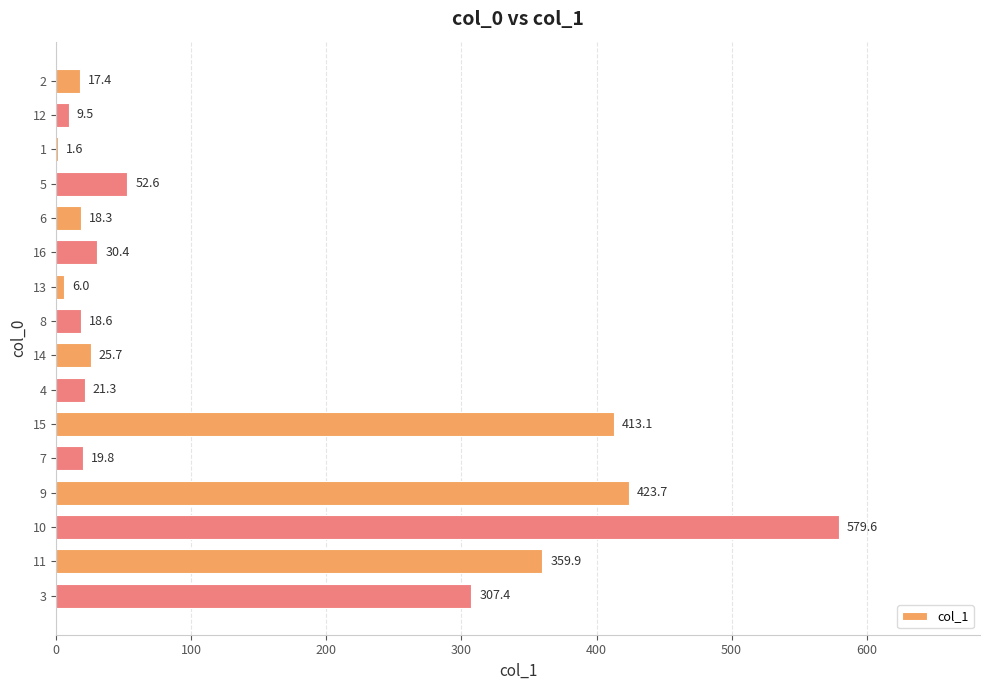

True or false: the data shows 31.0 at 11.

False